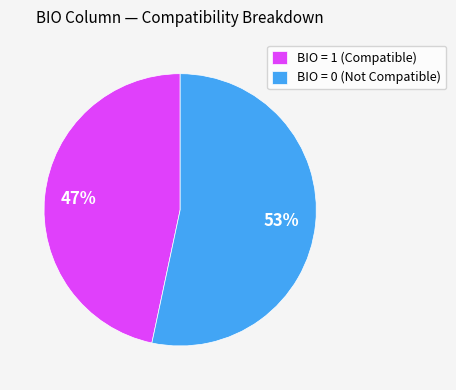

To the nearest percent, what portion does BIO = 1 (Compatible) represent?

47%